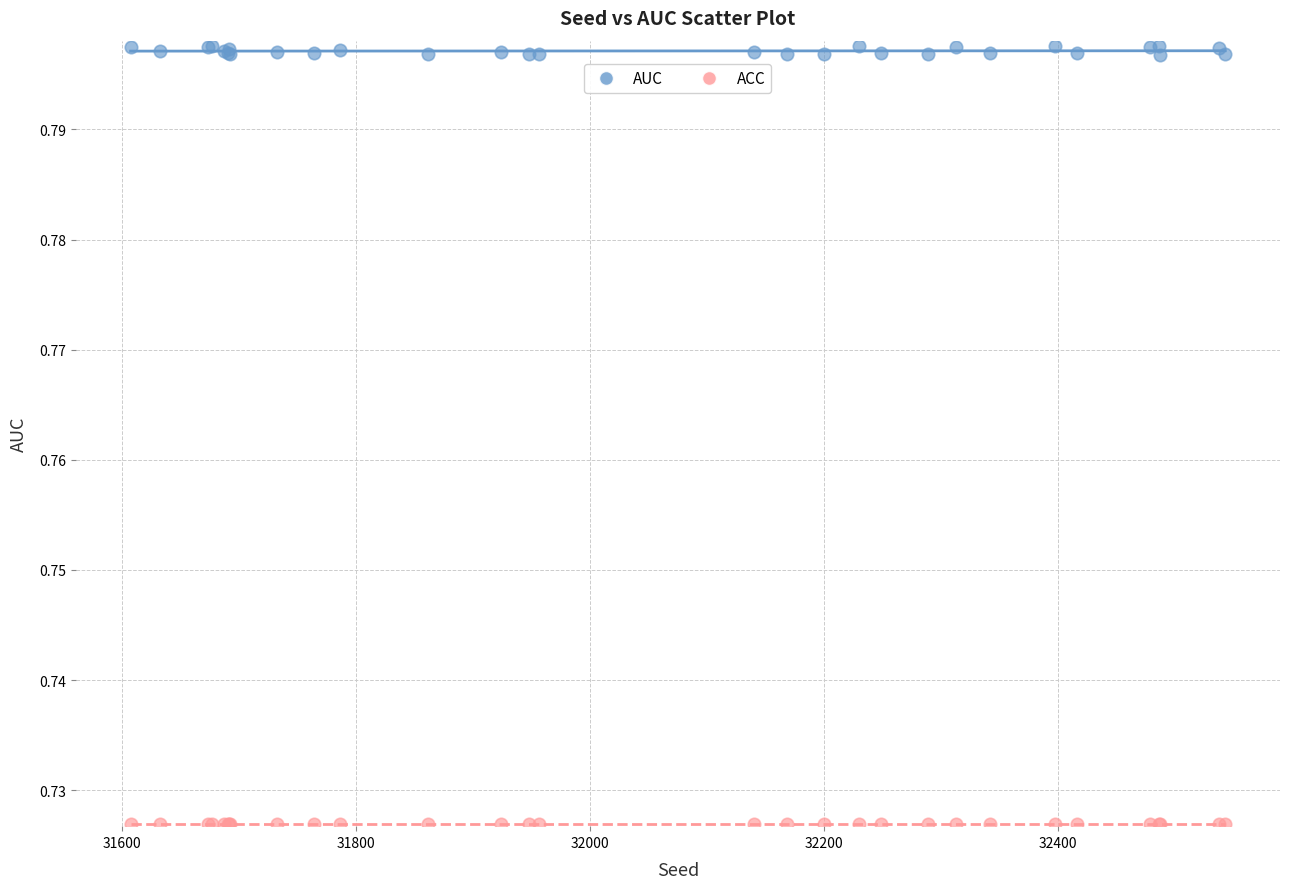

Which series reaches the minimum Y coordinate?

ACC